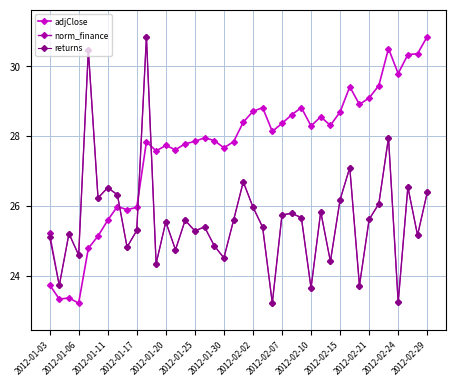

True or false: returns has more than 1 points higher than both neighbors.

True